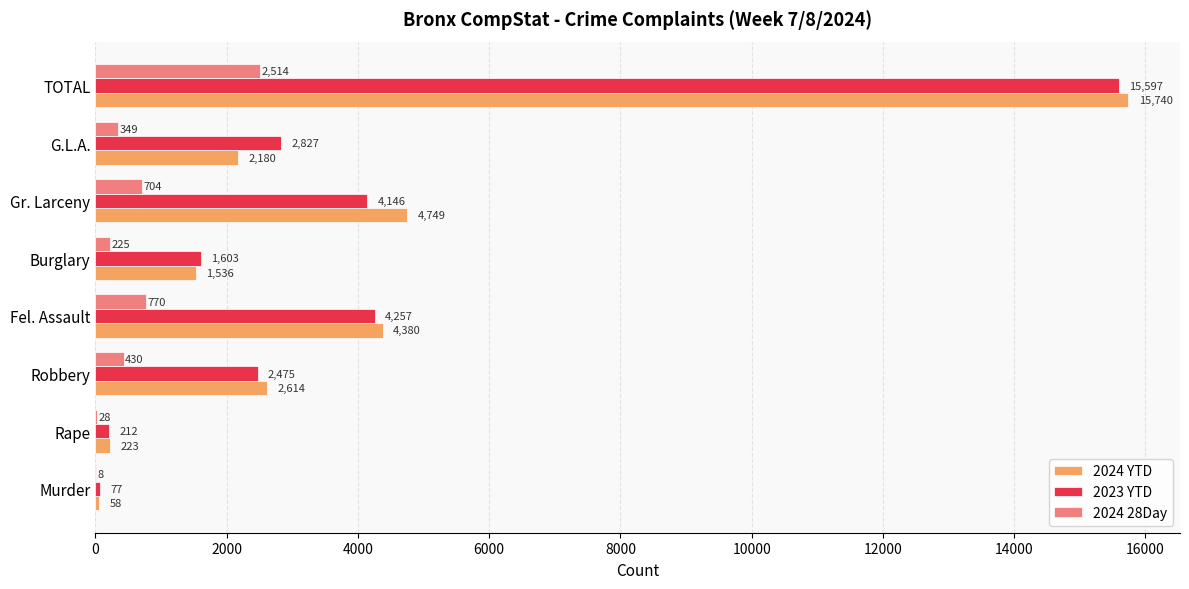

Which series changed the most between G.L.A. and TOTAL?

2024 YTD